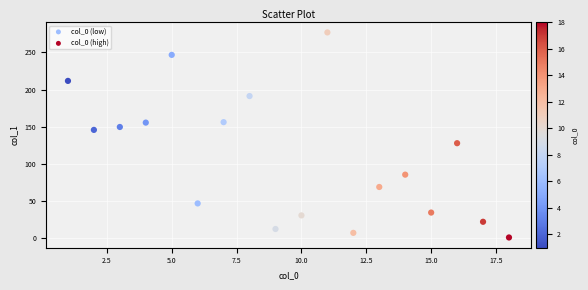

Which series has the largest Y range (max minus min)?

col_0 (high)